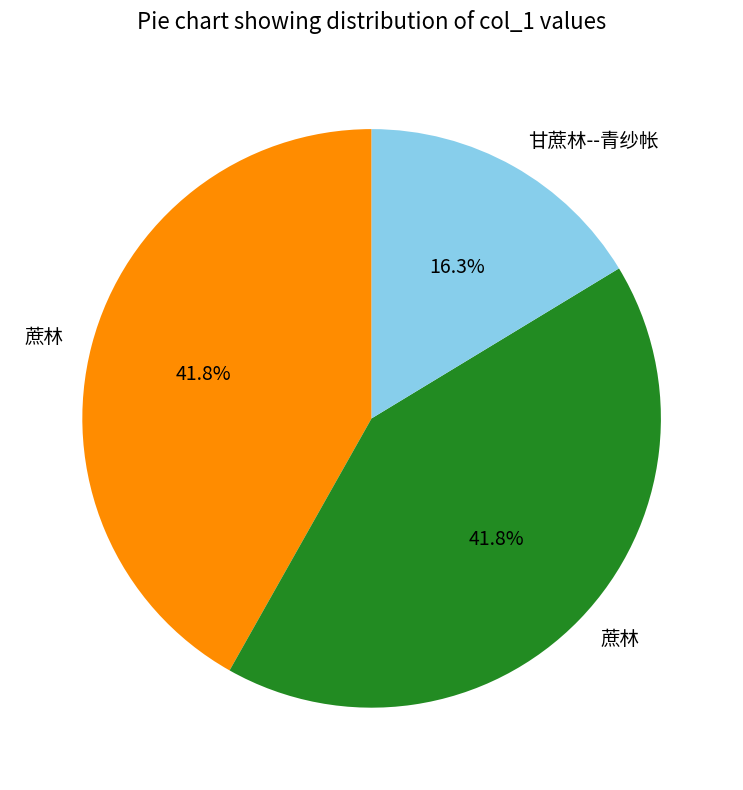

Is there a majority slice in this chart?

No